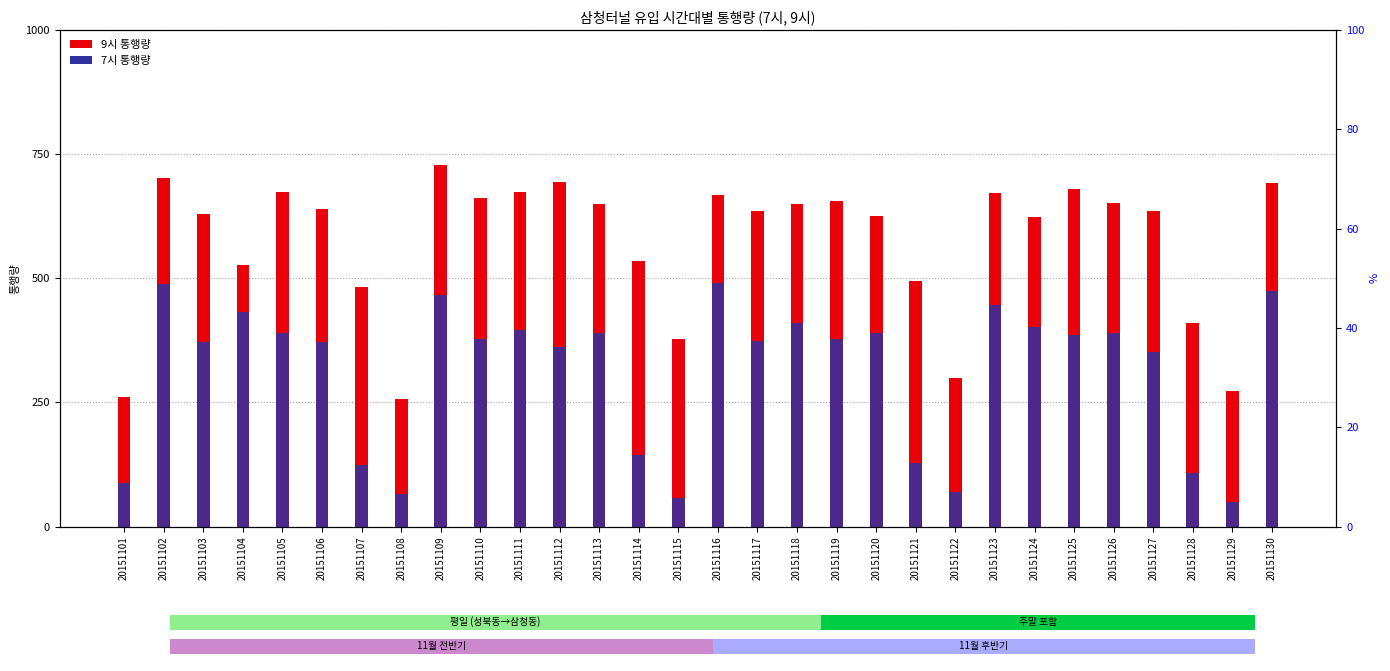

What is the spread (max minus min) of values at 20151101?

173